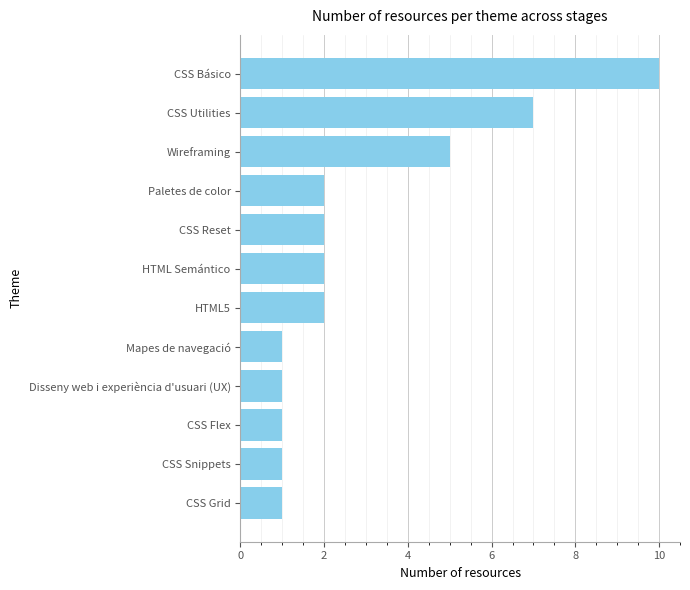

Which has a higher value, HTML5 or Mapes de navegació?

HTML5